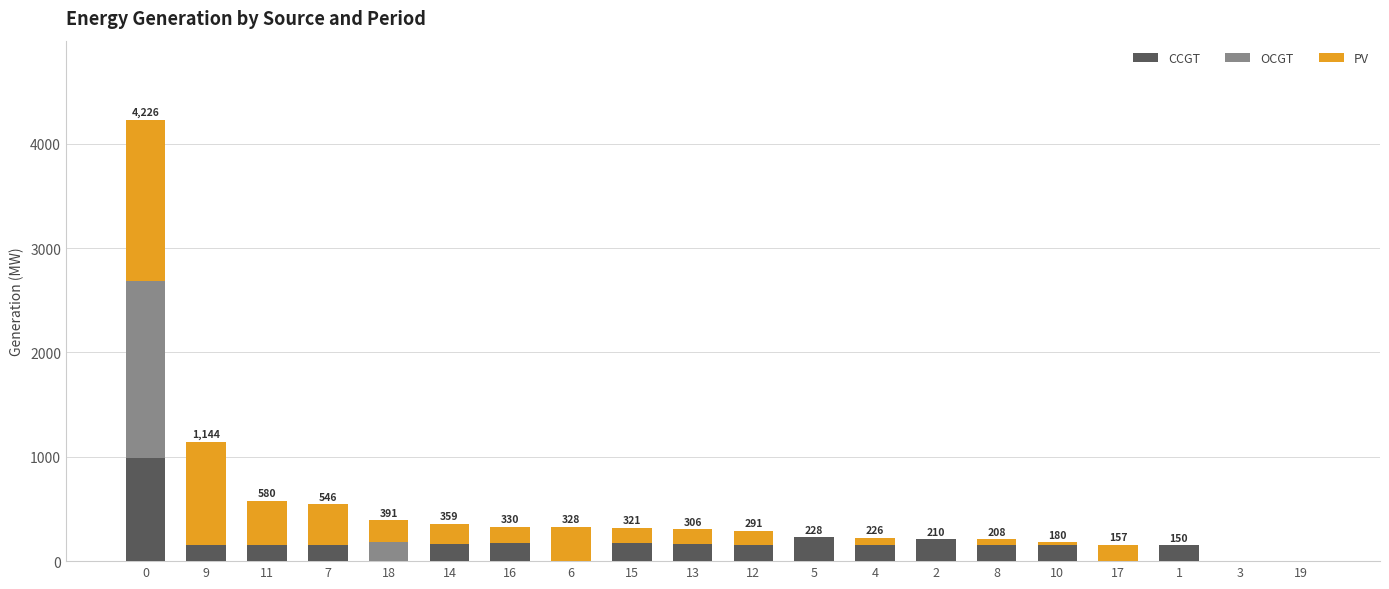

Count the number of categories in the chart.

20